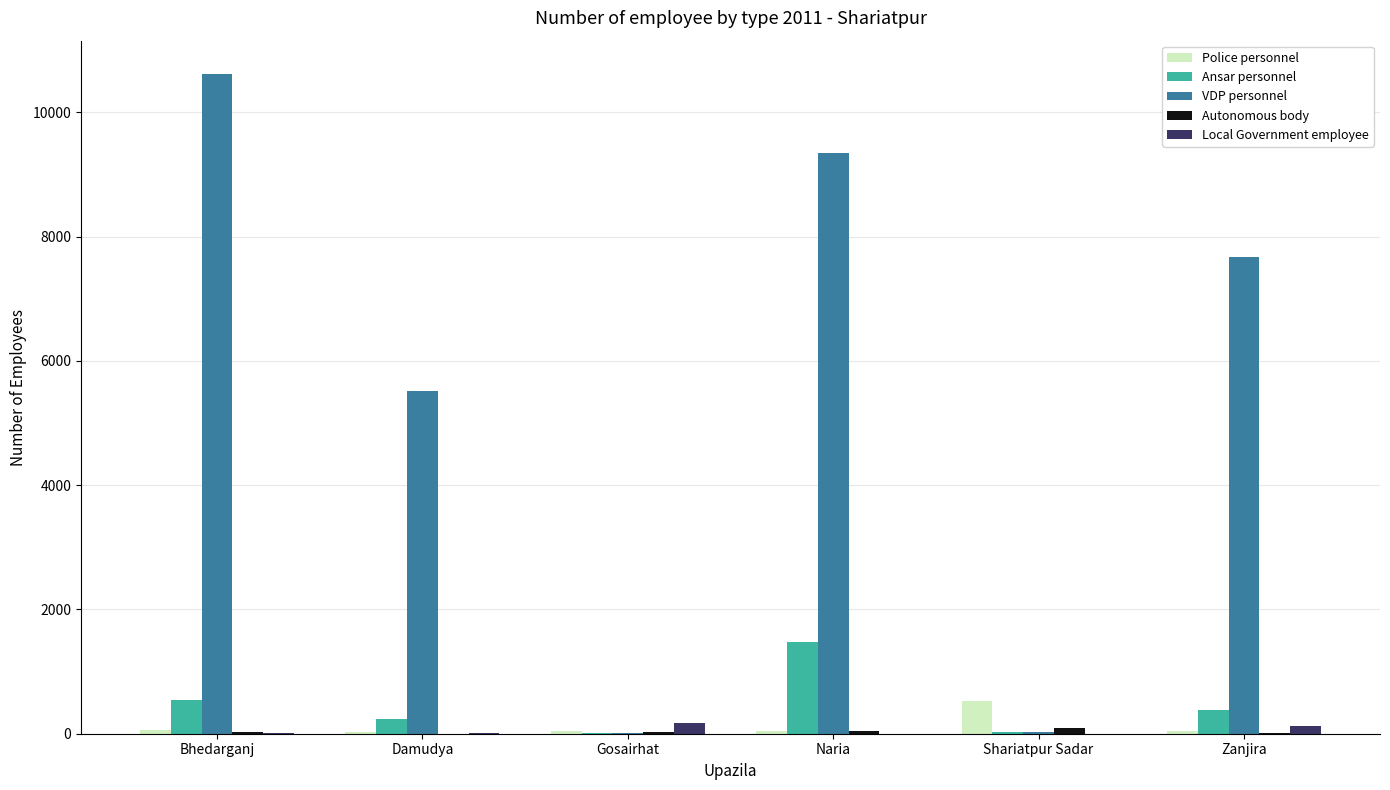

Are the bars grouped side by side (vs. stacked)?

Yes